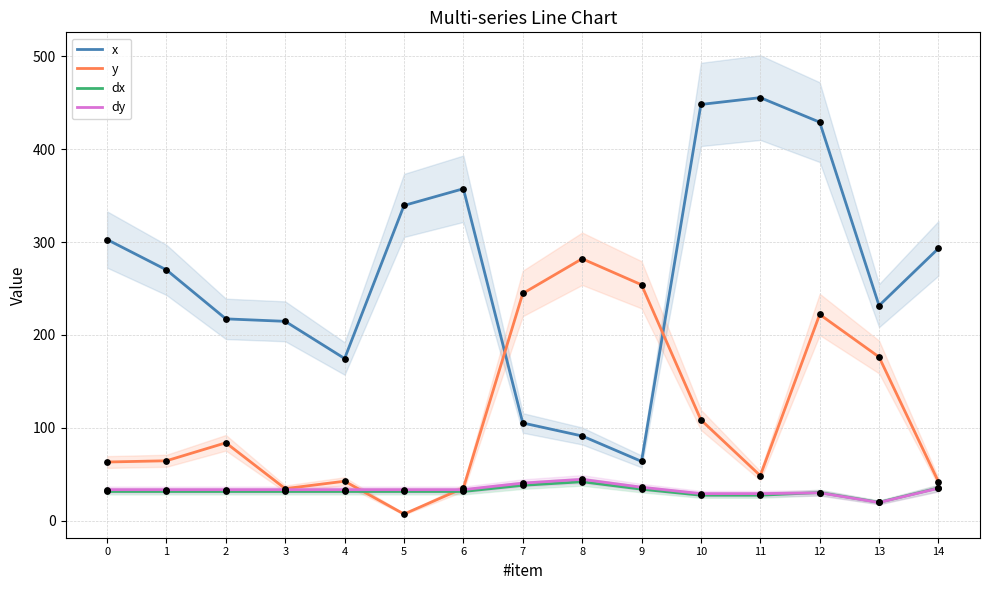

What are all the series names shown in the legend?

x, y, dx, dy